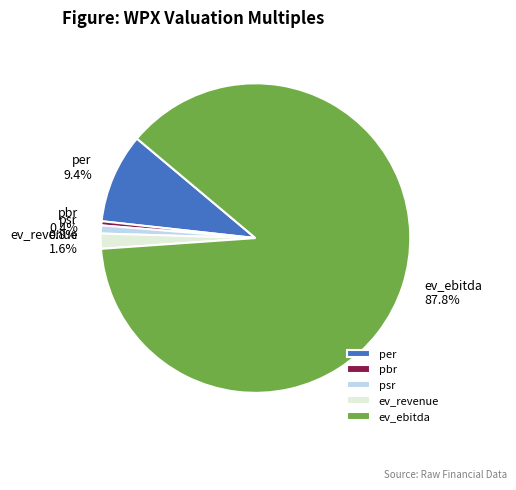

How many segments does this pie chart have?

5